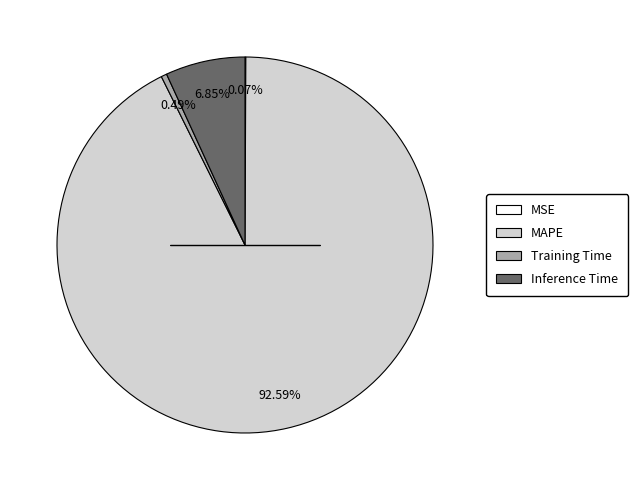

What percentage is NOT represented by MAPE?

7.4%